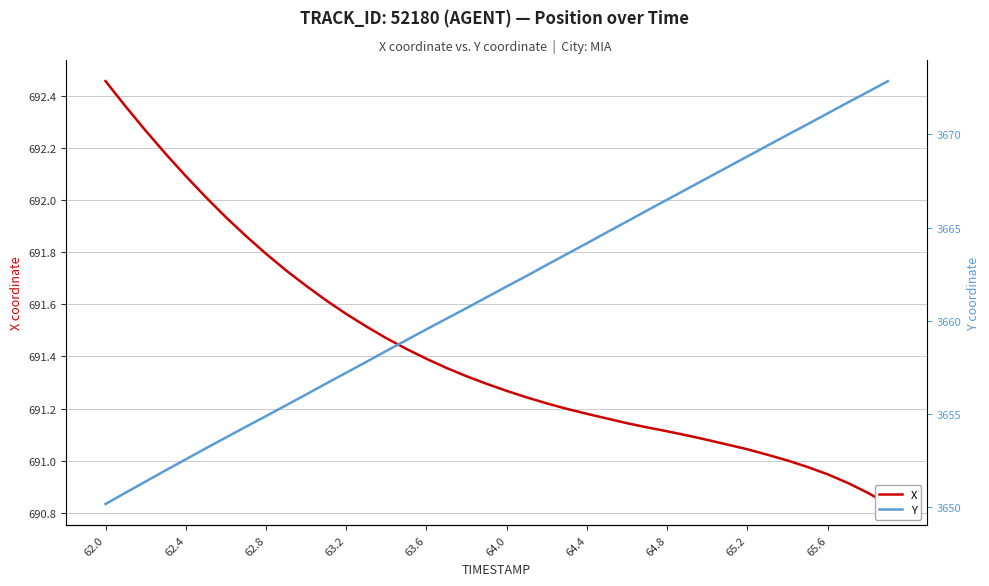

Does the chart have visible grid lines?

Yes